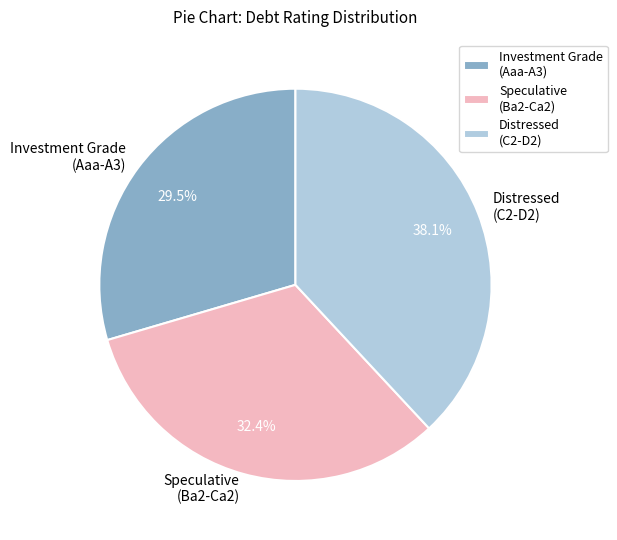

Which category has the smallest portion of the pie?

Investment Grade (Aaa-A3)